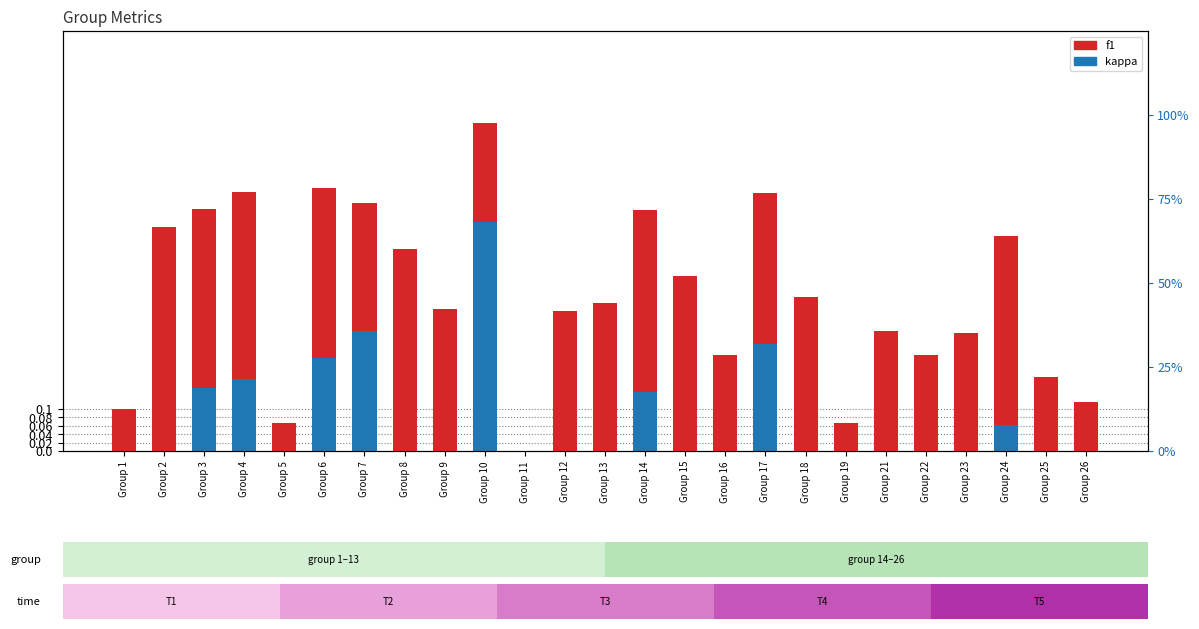

Is the value of f1 at Group 14 greater than the value of kappa at Group 12?

Yes